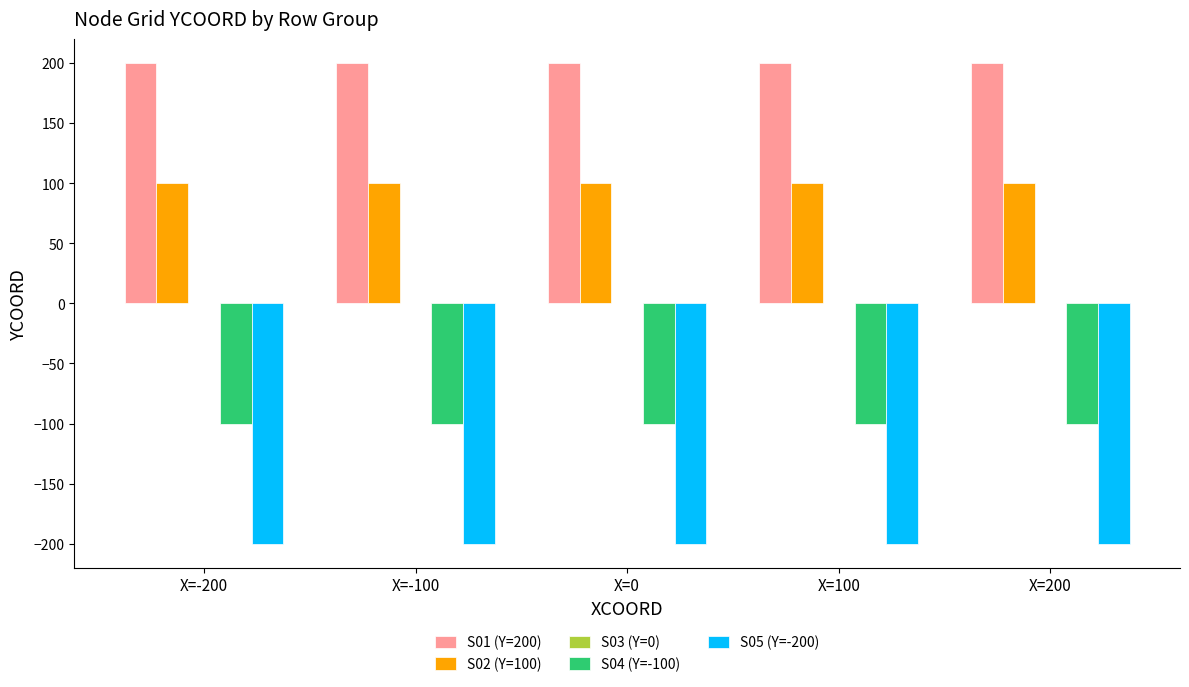

What is the greatest value displayed?

200